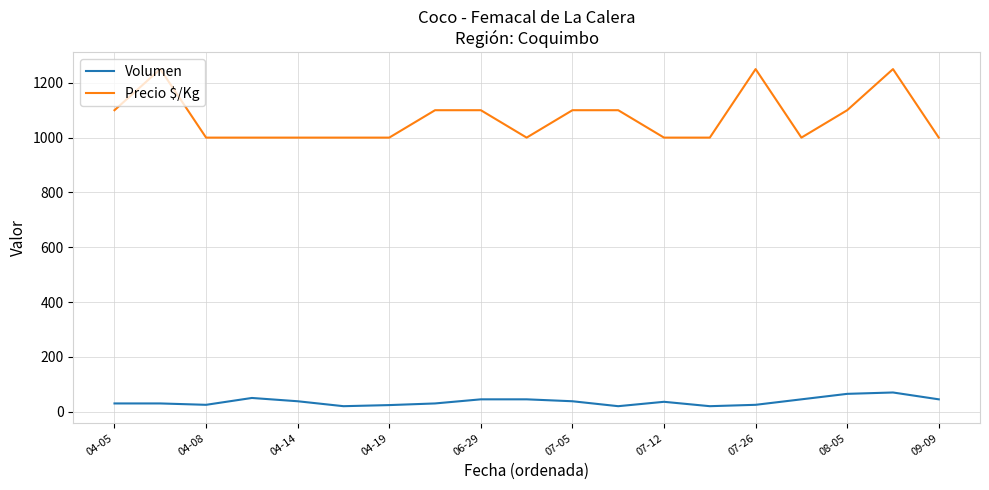

What is the greatest value displayed?

1250